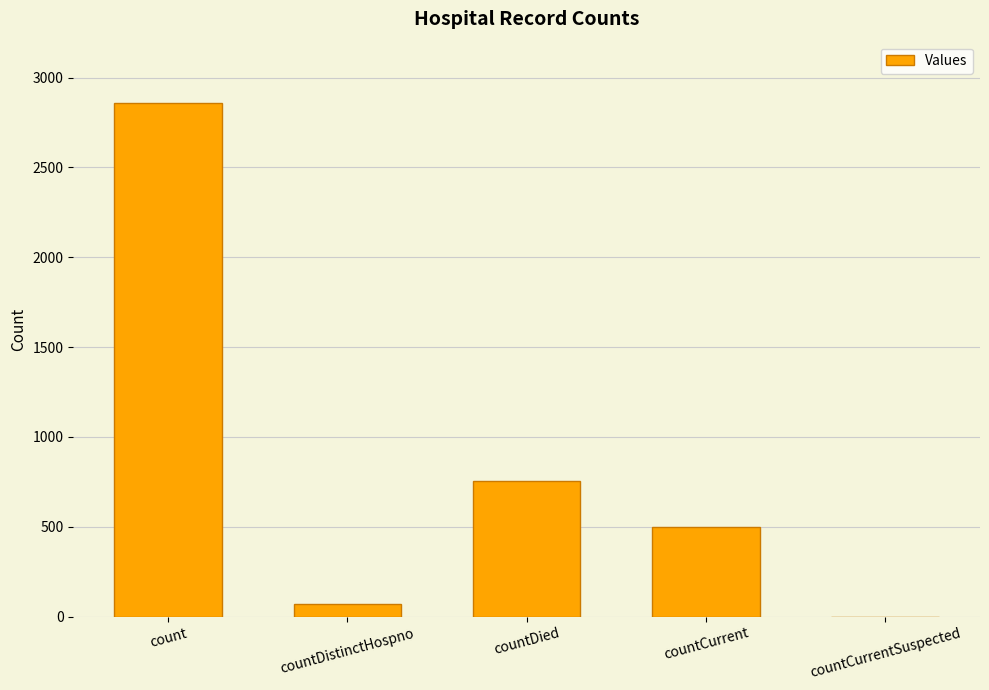

What is the greatest value displayed?

2859